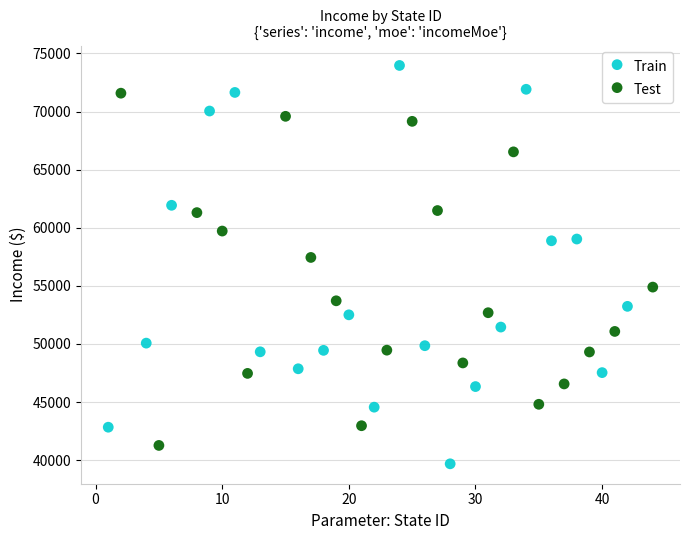

Which series contains the highest Y value?

Train